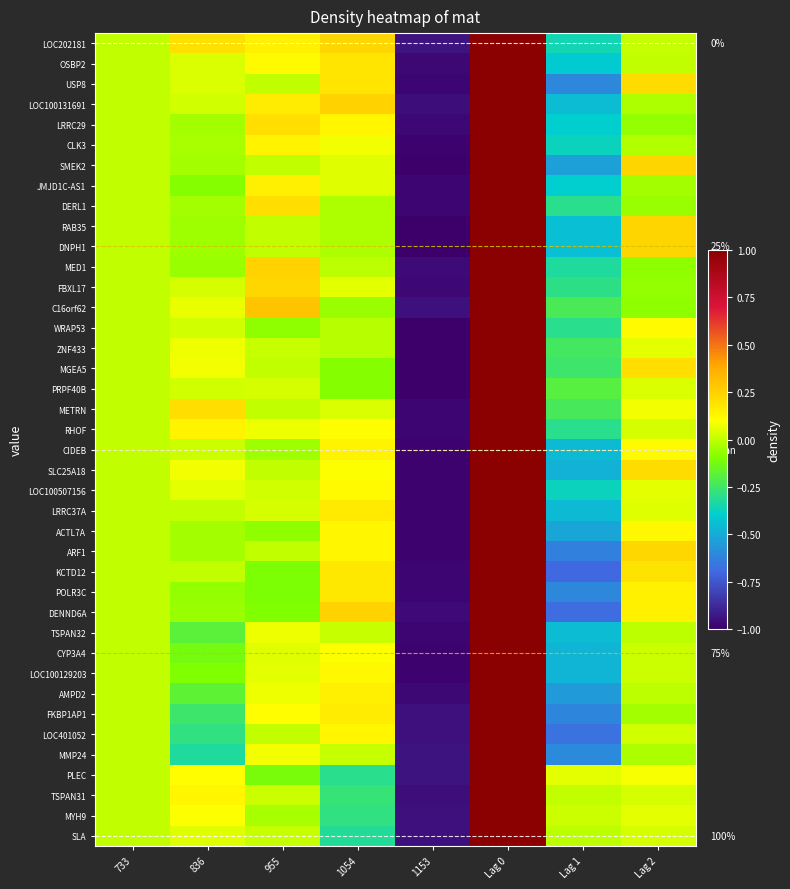

Rank the series by their maximum value, from highest to lowest.

LOC202181, OSBP2, USP8, LOC100131691, LRRC29, CLK3, SMEK2, JMJD1C-AS1, DERL1, RAB35, DNPH1, MED1, FBXL17, C16orf62, WRAP53, ZNF433, MGEA5, PRPF40B, METRN, RHOF, CIDEB, SLC25A18, LOC100507156, LRRC37A, ACTL7A, ARF1, KCTD12, POLR3C, DENND6A, TSPAN32, CYP3A4, LOC100129203, AMPD2, FKBP1AP1, LOC401052, MMP24, PLEC, TSPAN31, MYH9, SLA